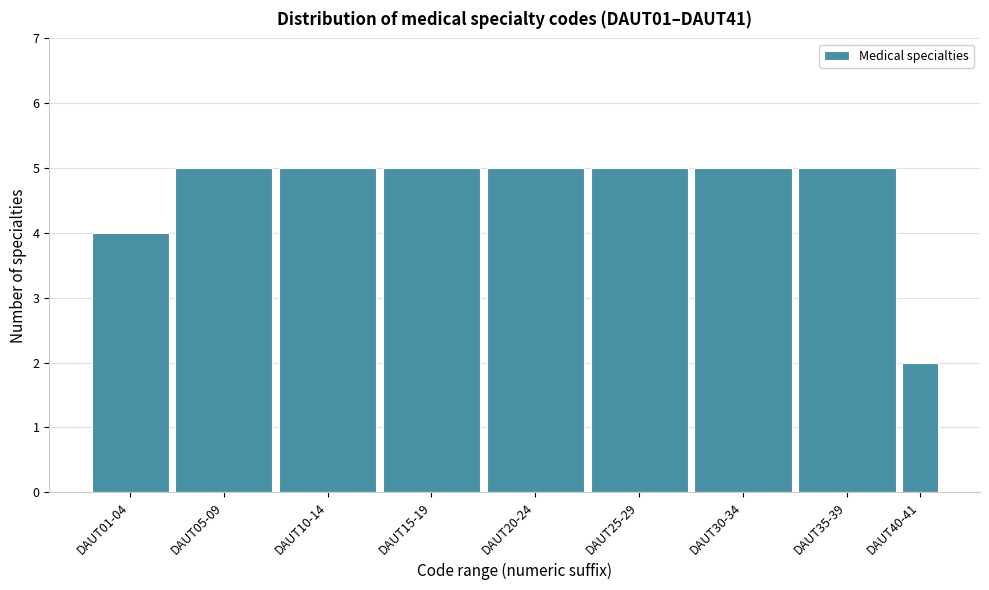

Reading left to right, transcribe all the data shown in this chart.

4	5	5	5	5	5	5	5	2